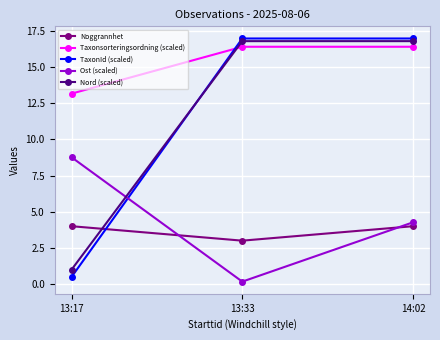

Reading left to right, list all the values displayed in this chart.

Noggrannhet: 13:17=4.0	13:33=3.0	14:02=4.0
Taxonsorteringsordning (scaled): 13:17=13.2	13:33=16.4	14:02=16.4
TaxonId (scaled): 13:17=0.5	13:33=17.0	14:02=17.0
Ost (scaled): 13:17=8.8	13:33=0.2	14:02=4.3
Nord (scaled): 13:17=1.0	13:33=16.8	14:02=16.8